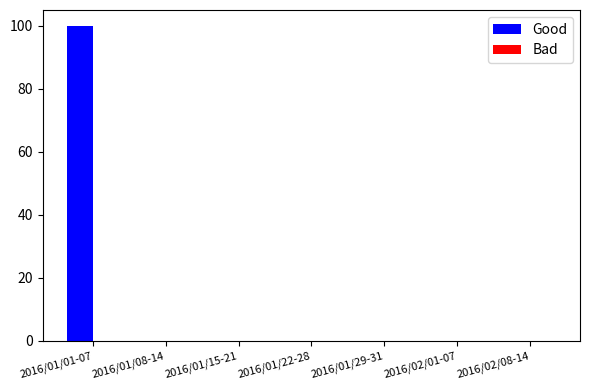

Between 2016/01/01-07 and 2016/01/15-21, which is larger?

2016/01/01-07